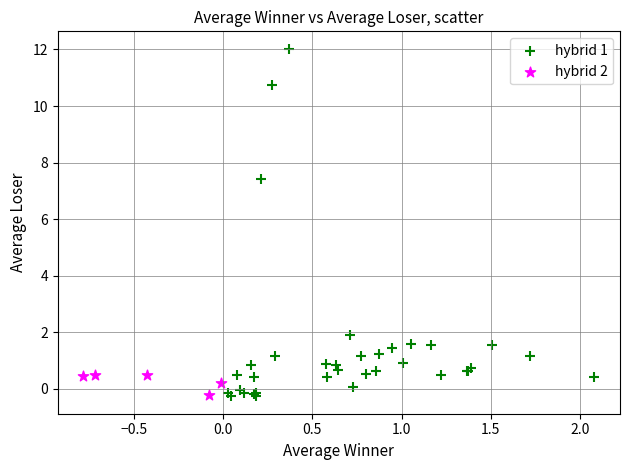

Which series has the widest spread of Y values?

hybrid 1